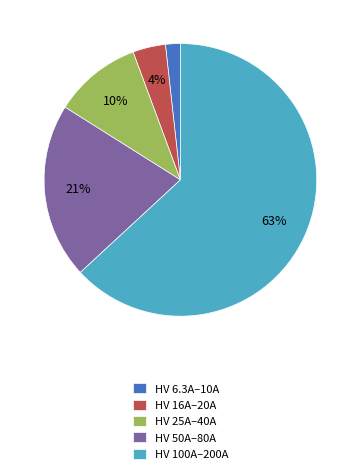

Is it true that HV 50A–80A is 21% of the pie?

True